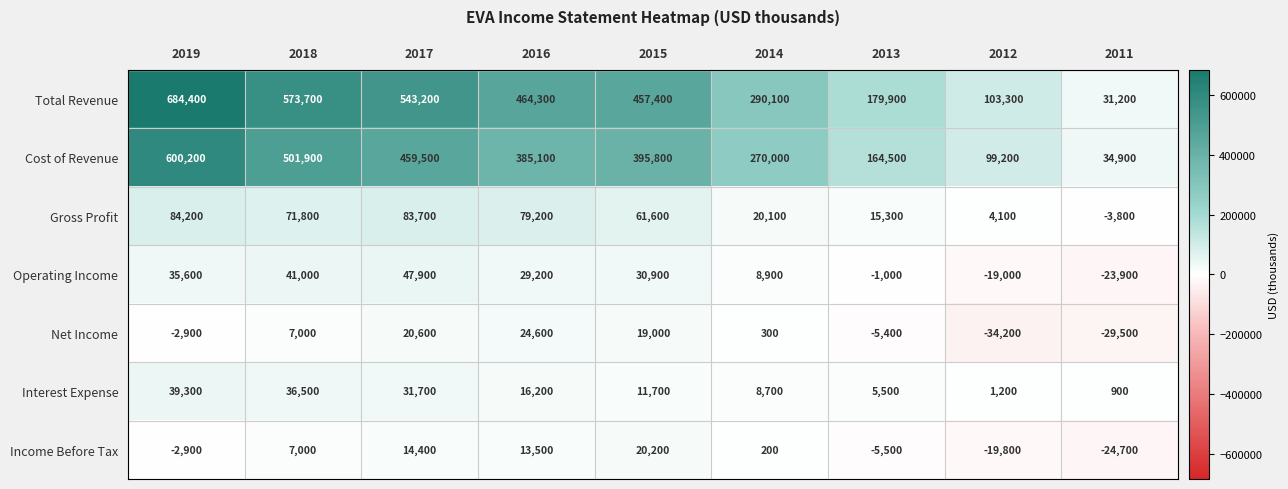

Where is Operating Income nearest to the value 12000?

2014